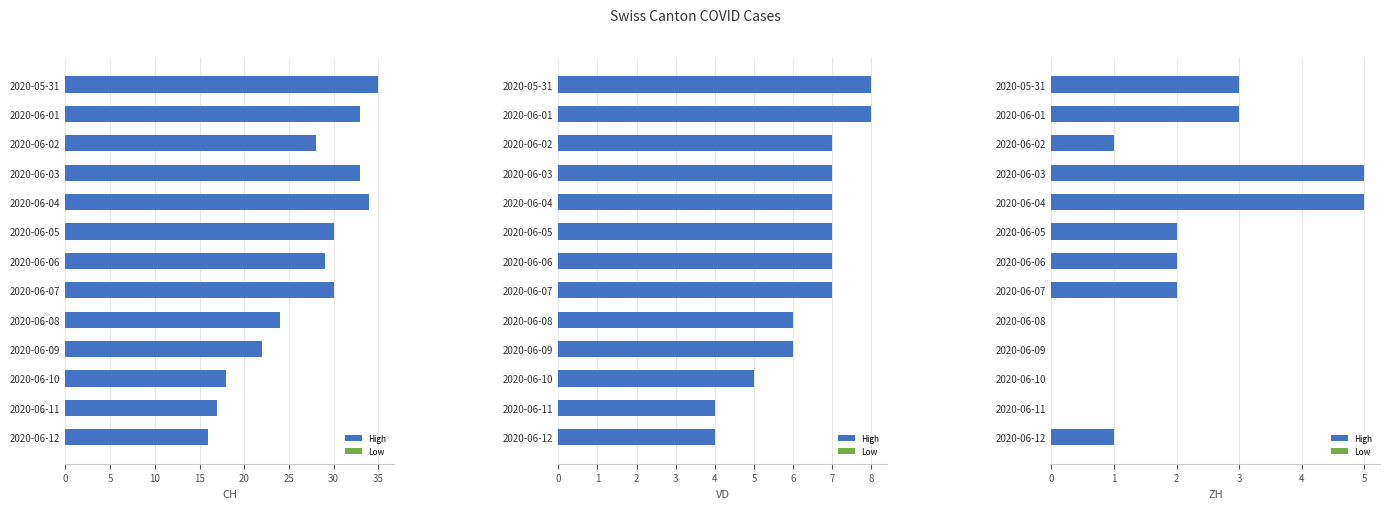

Does the chart contain stacked bars?

No